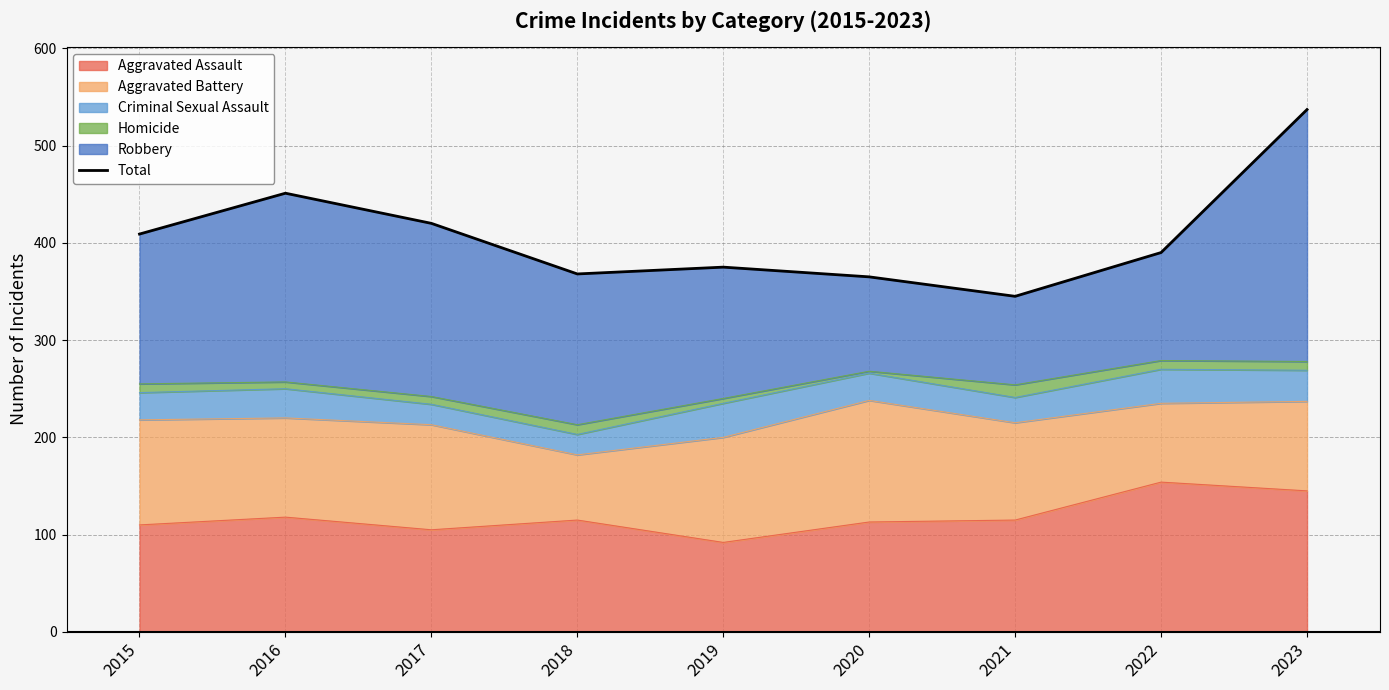

At which label does the data first exceed 390?

2015